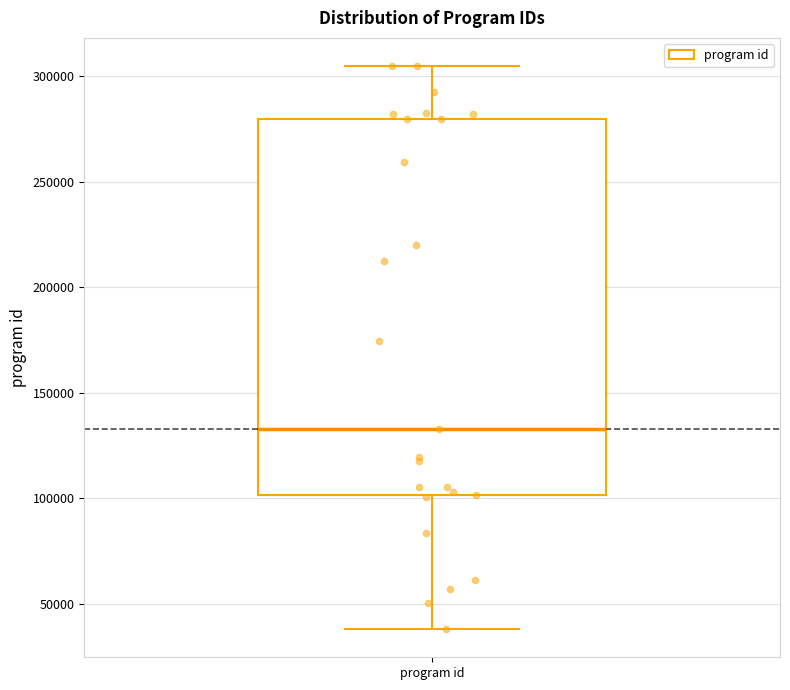

Read this box plot against the y-axis: the position of the median line, the range covered by the box, and the ends of both whiskers. The values are not printed on the chart, so give them approximately, as read against the axis.

median 135000, box 100000 to 280000, whiskers 40000 to 305000